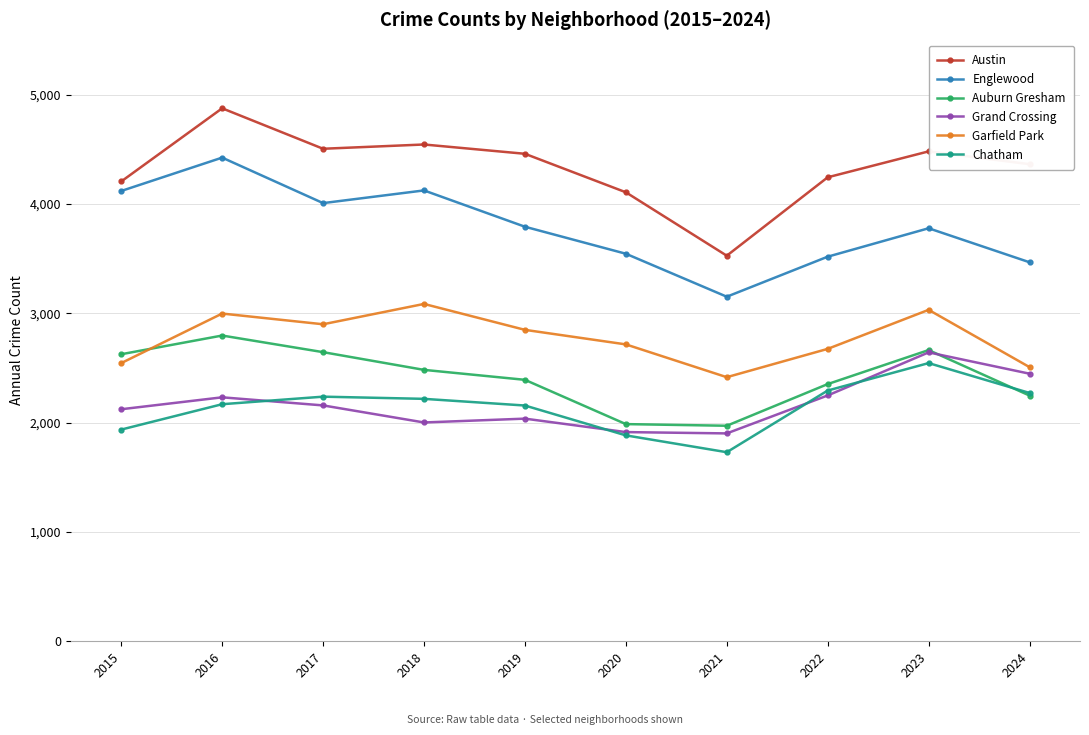

The value of Auburn Gresham at 2024 is 2247. True or false?

True